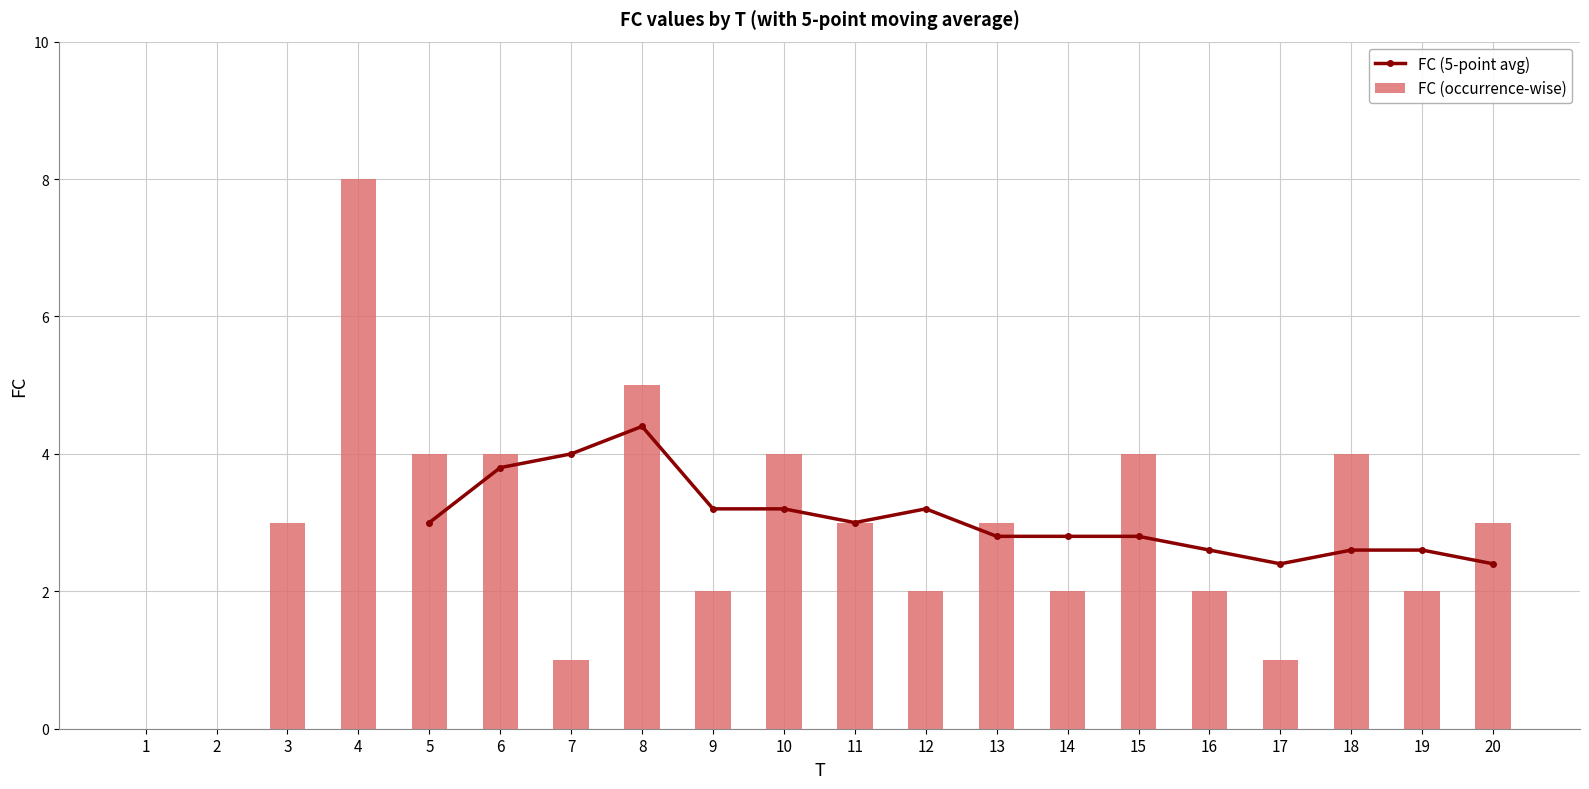

What is the change in value from 13 to 19?

-1